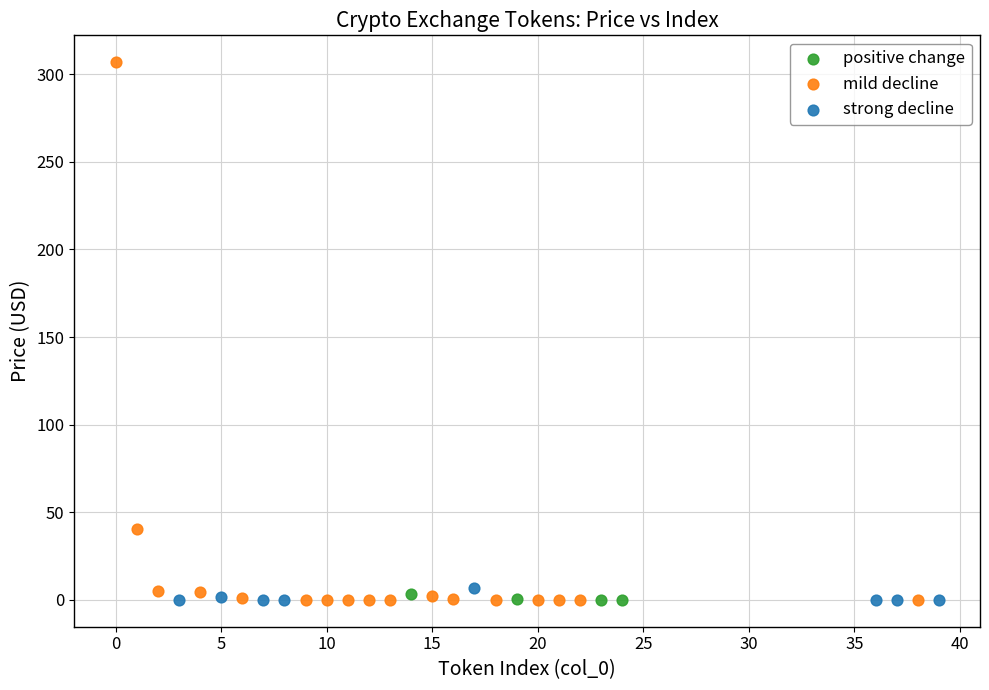

Which series has the largest Y range (max minus min)?

mild decline